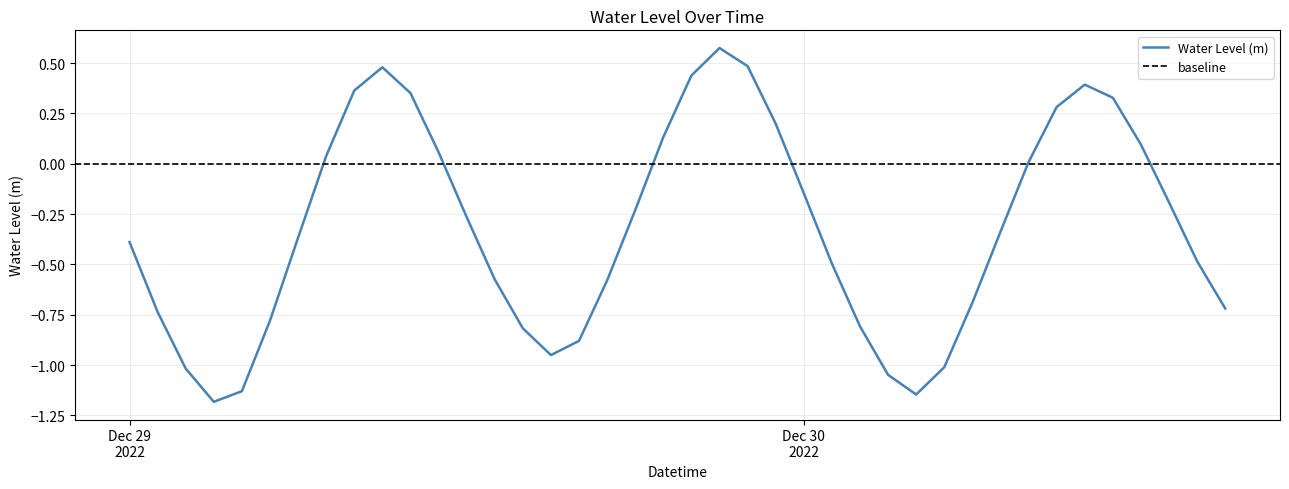

Where does the data first go above 0?

2022-12-29 07:00:00